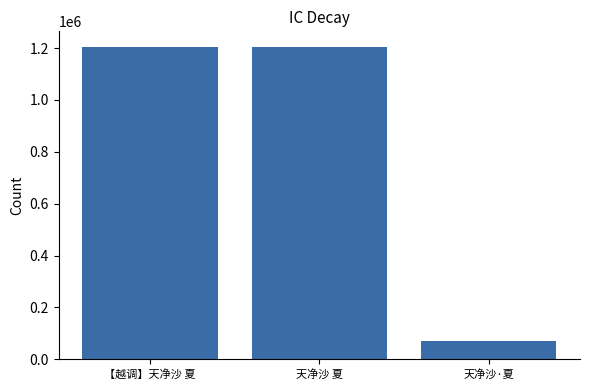

How many categories are shown in the chart?

3